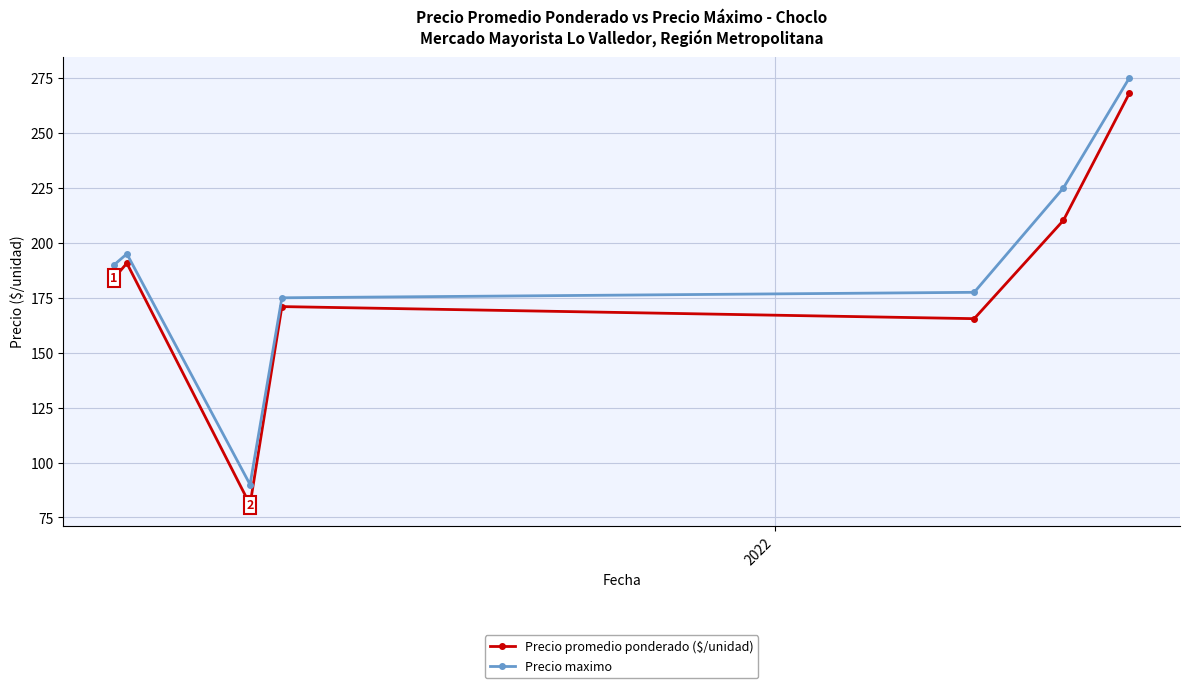

What is the sum of all Precio maximo values?

1327.5